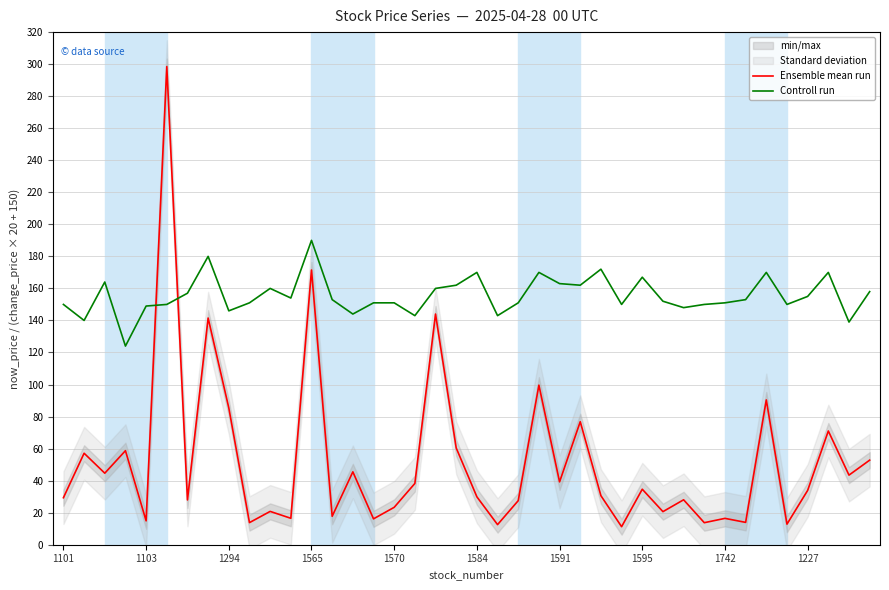

True or false: Ensemble mean run and Controll run cross at least once.

True